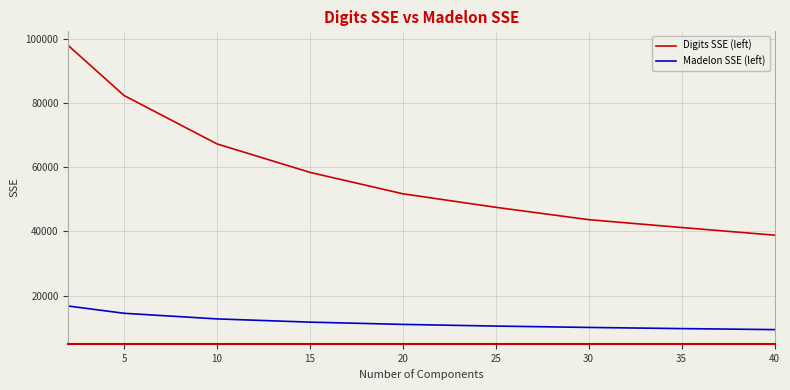

Which series has the largest total across all categories?

Digits SSE (left)